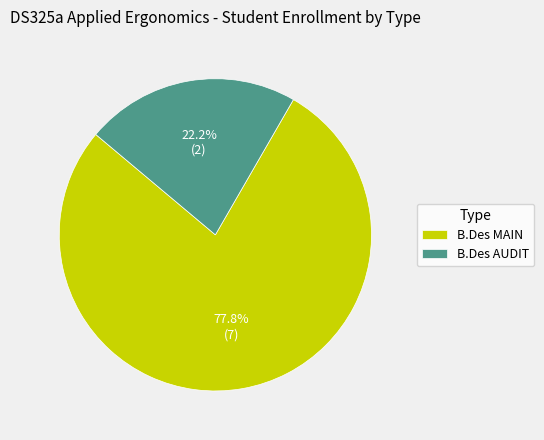

Do B.Des AUDIT and B.Des MAIN together represent more than half of the pie?

Yes